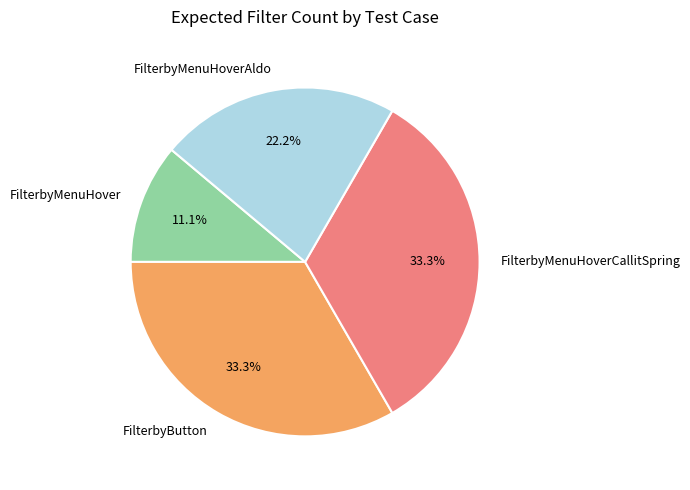

What is the smallest slice in the pie chart?

FilterbyMenuHover